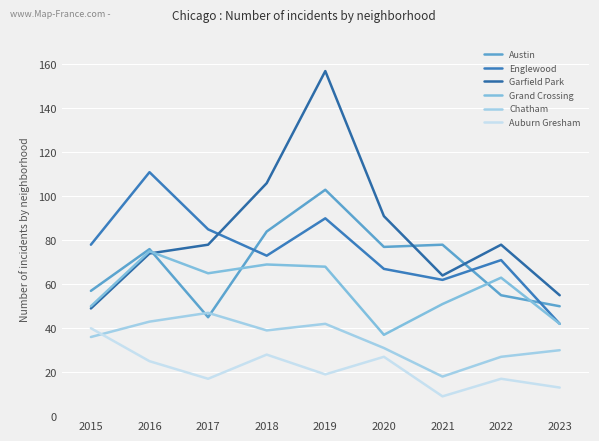

How many lines are shown in the chart?

6